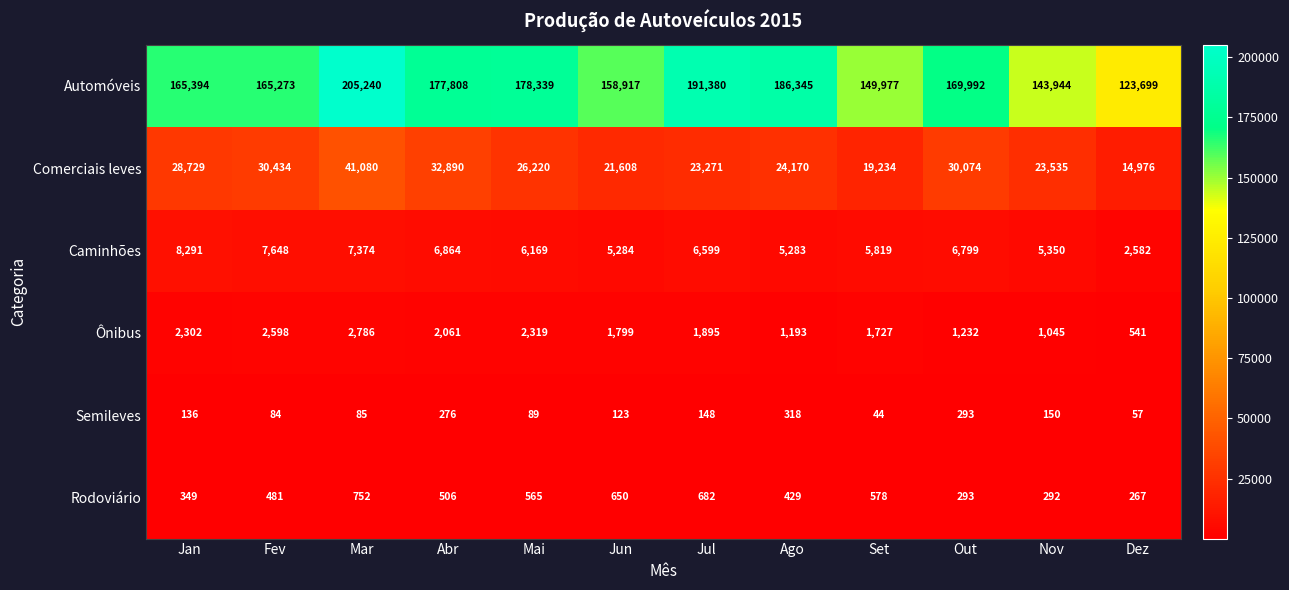

How many data points does each series have?

12